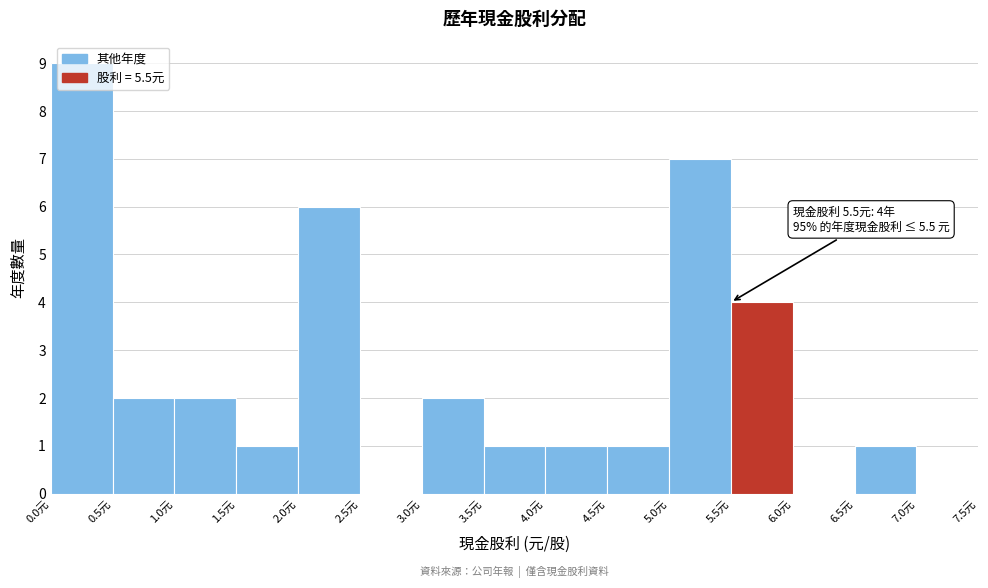

Which range on the x-axis has the tallest bar?

0.0 to 0.5